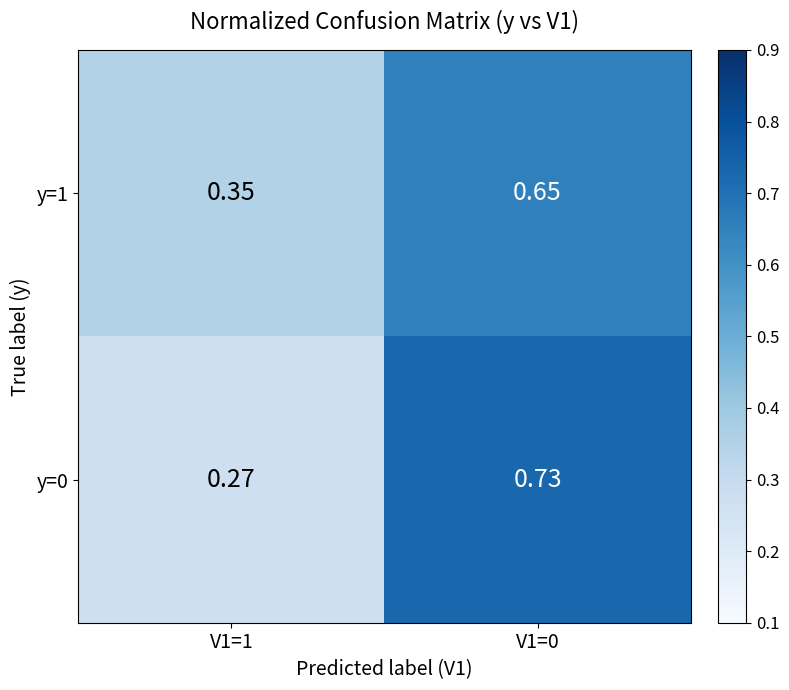

At V1=1, list the series in order from smallest to largest.

y=0, y=1